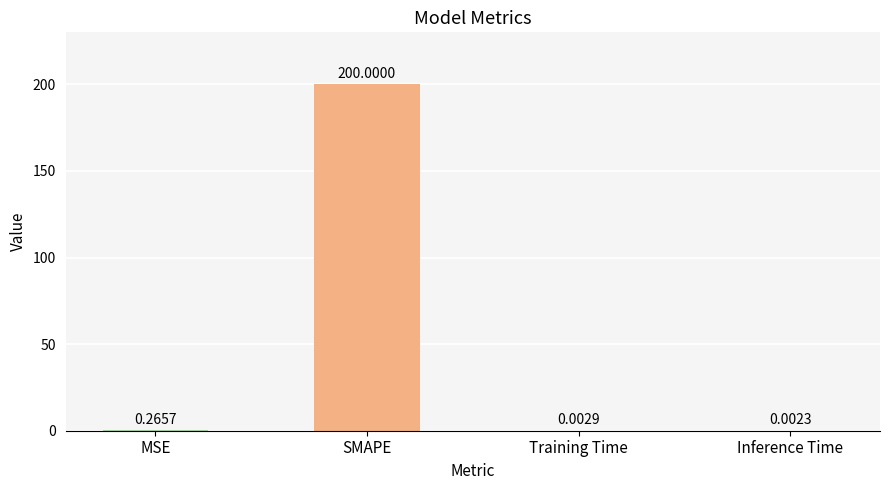

Count the number of categories in the chart.

4